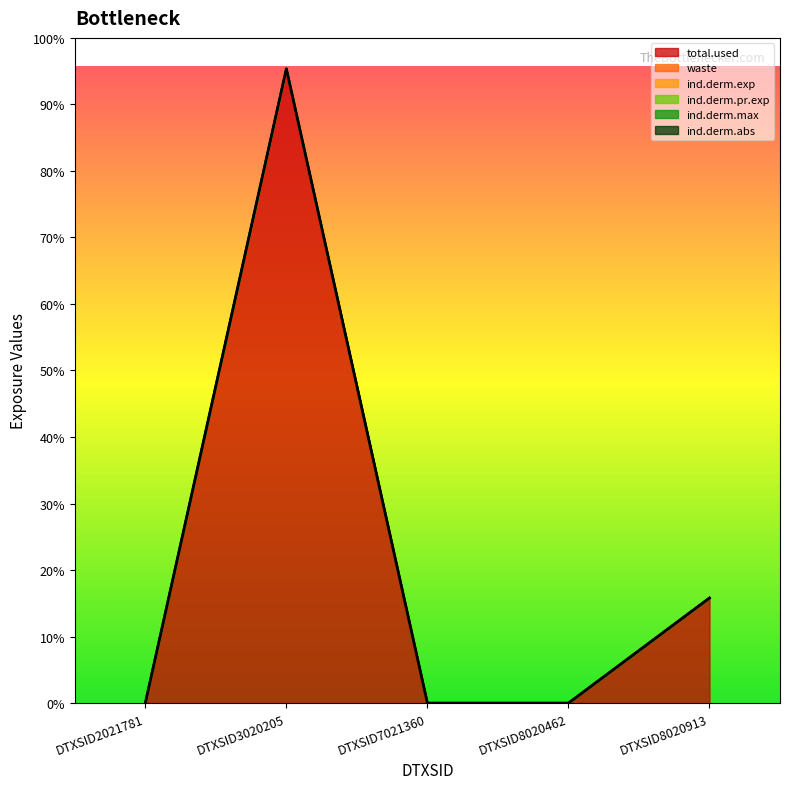

True or false: ind.derm.abs and ind.derm.exp intersect in this chart.

False